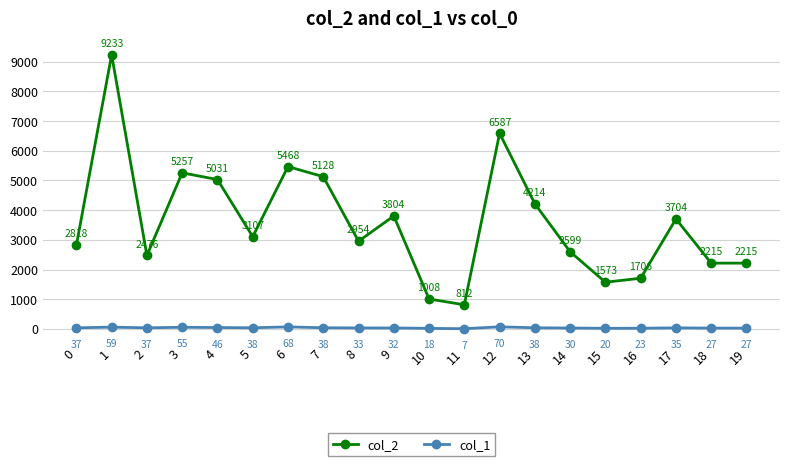

Reading left to right, extract all data points from this chart.

col_2: 0=2818	1=9233	2=2476	3=5257	4=5031	5=3107	6=5468	7=5128	8=2954	9=3804	10=1008	11=812	12=6587	13=4214	14=2599	15=1573	16=1706	17=3704	18=2215	19=2215
col_1: 0=37	1=59	2=37	3=55	4=46	5=38	6=68	7=38	8=33	9=32	10=18	11=7	12=70	13=38	14=30	15=20	16=23	17=35	18=27	19=27